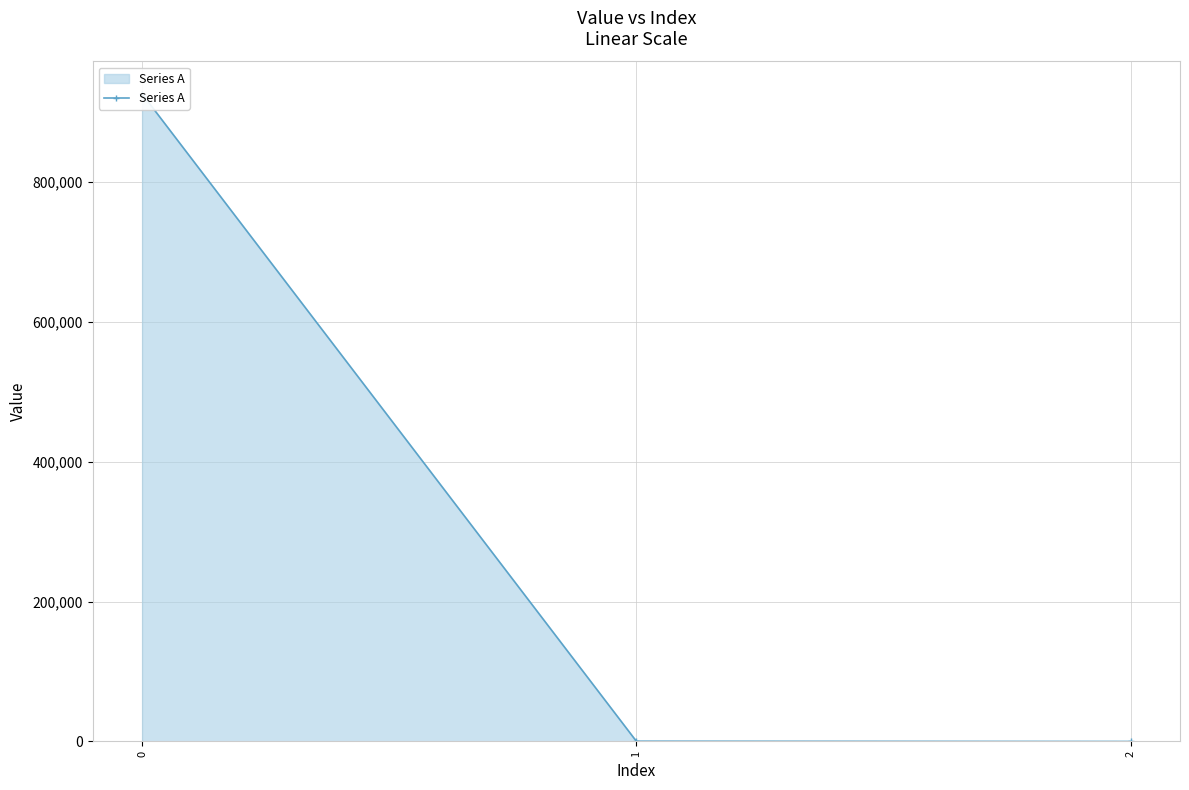

The value at 1 is 378.1. True or false?

True